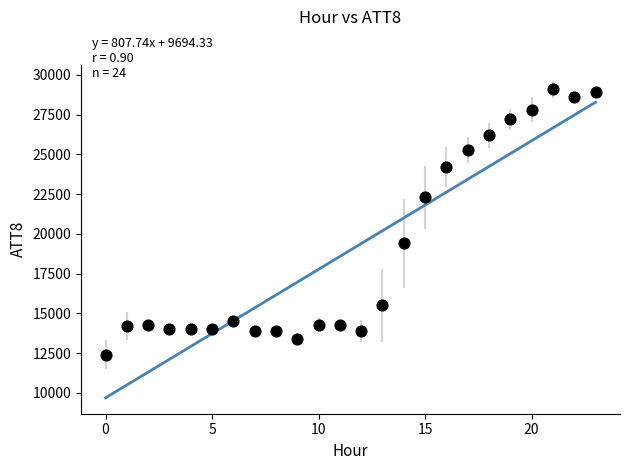

What is the range of Y values (max minus min)?

16700